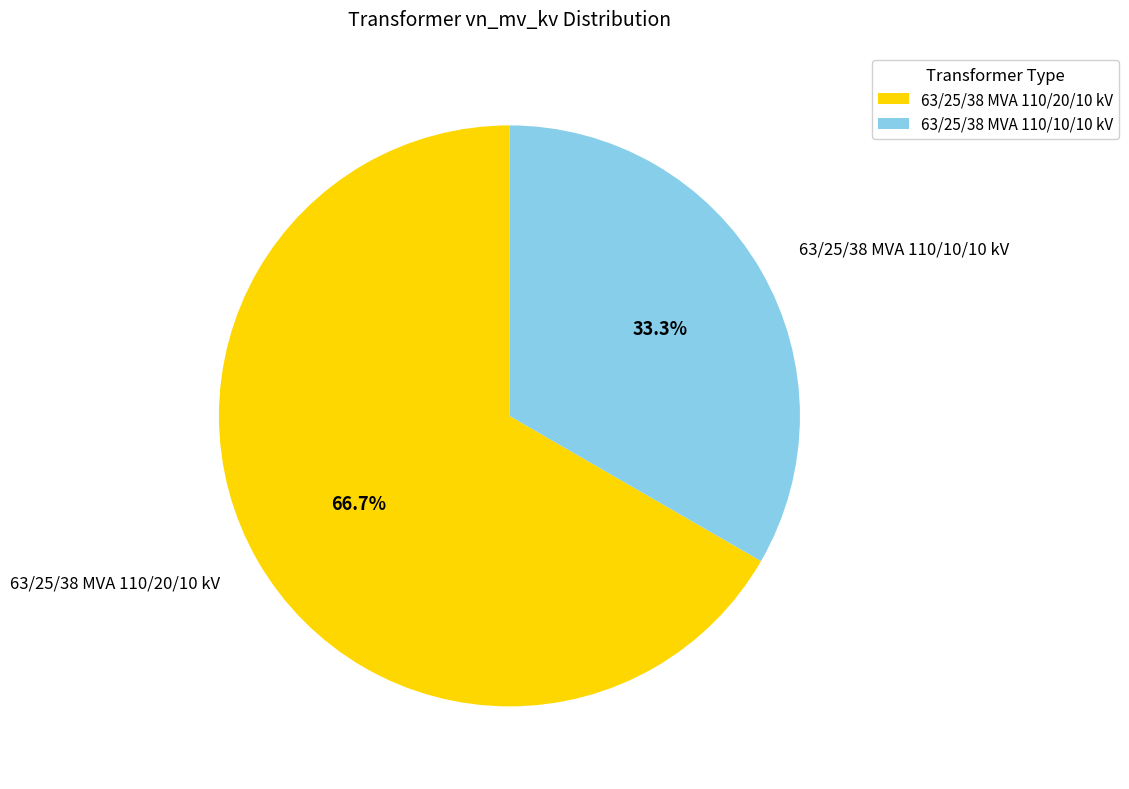

True or false: 63/25/38 MVA 110/20/10 kV accounts for 67% of the total.

True